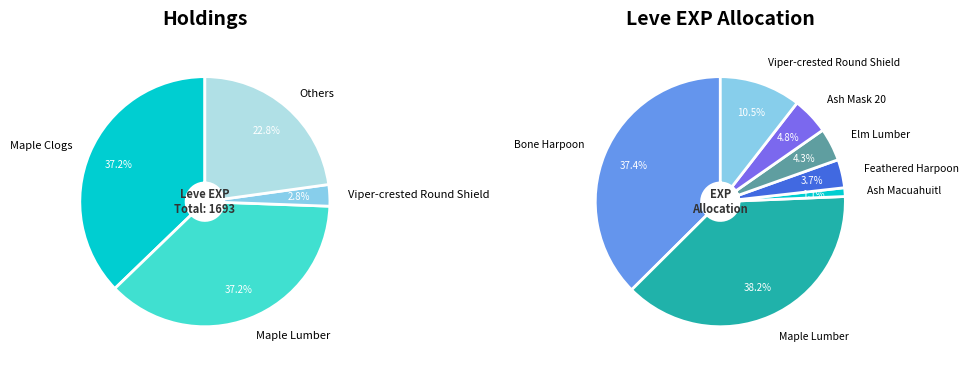

Which category has the biggest portion of the pie?

Maple Clogs